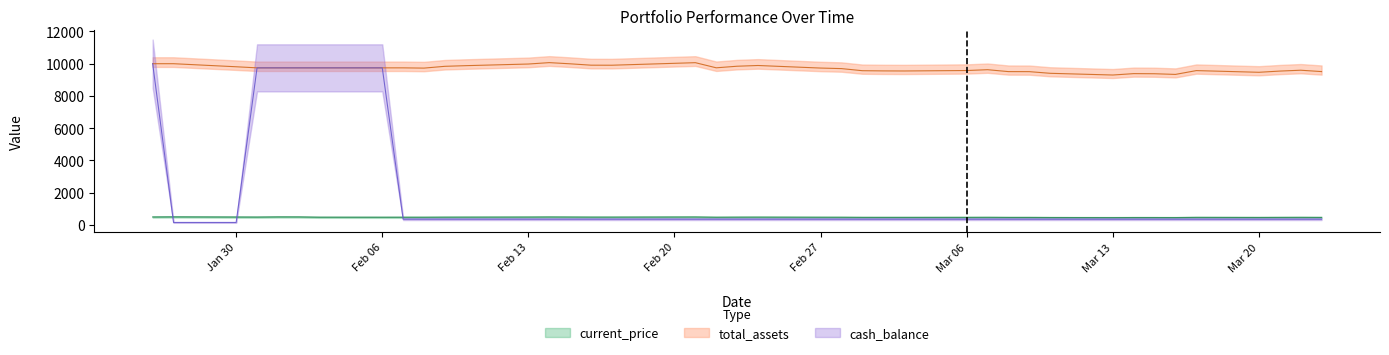

True or false: current_price and total_assets cross at least once.

False